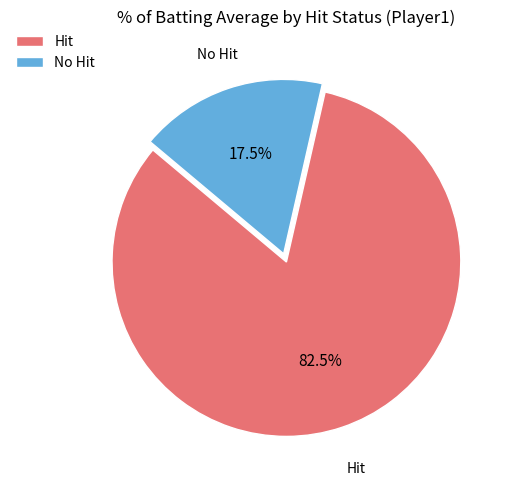

What is the largest slice in the pie chart?

Hit